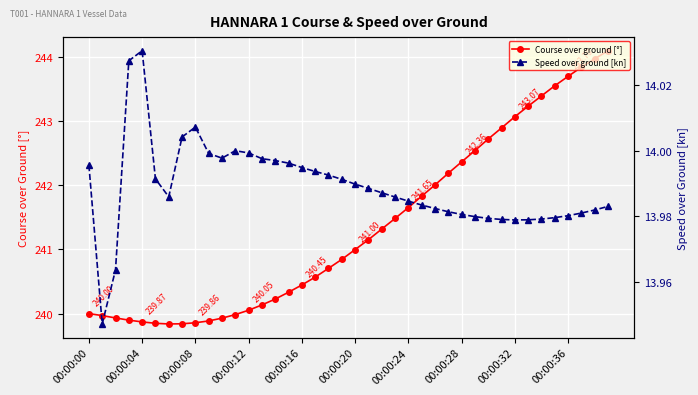

What are all the series names shown in the legend?

Course over ground [°], Speed over ground [kn]